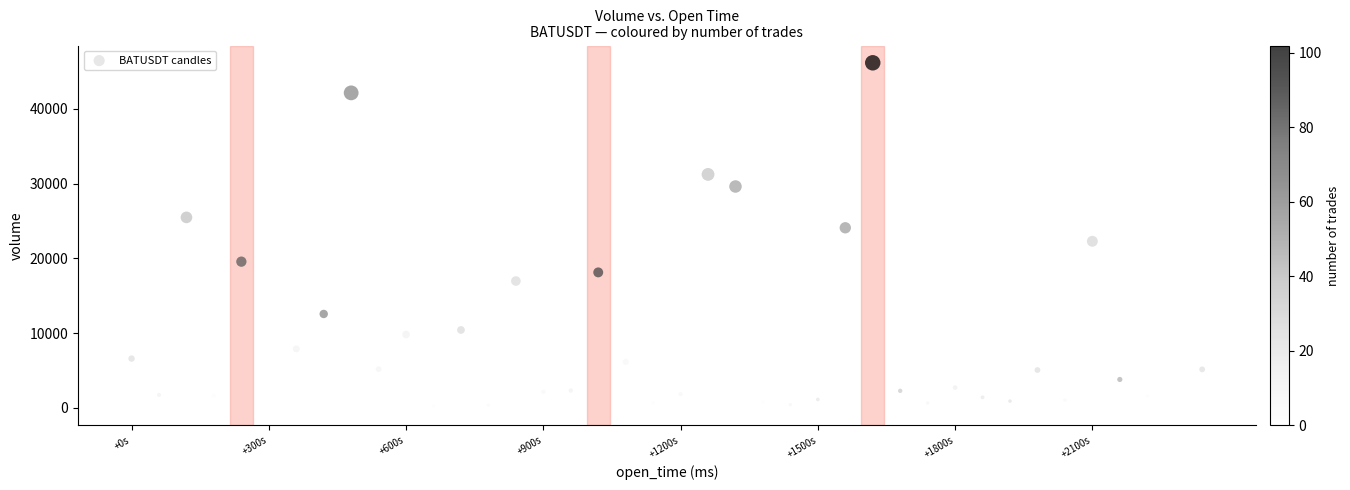

What is the range of X values (max minus min)?

2340000.0